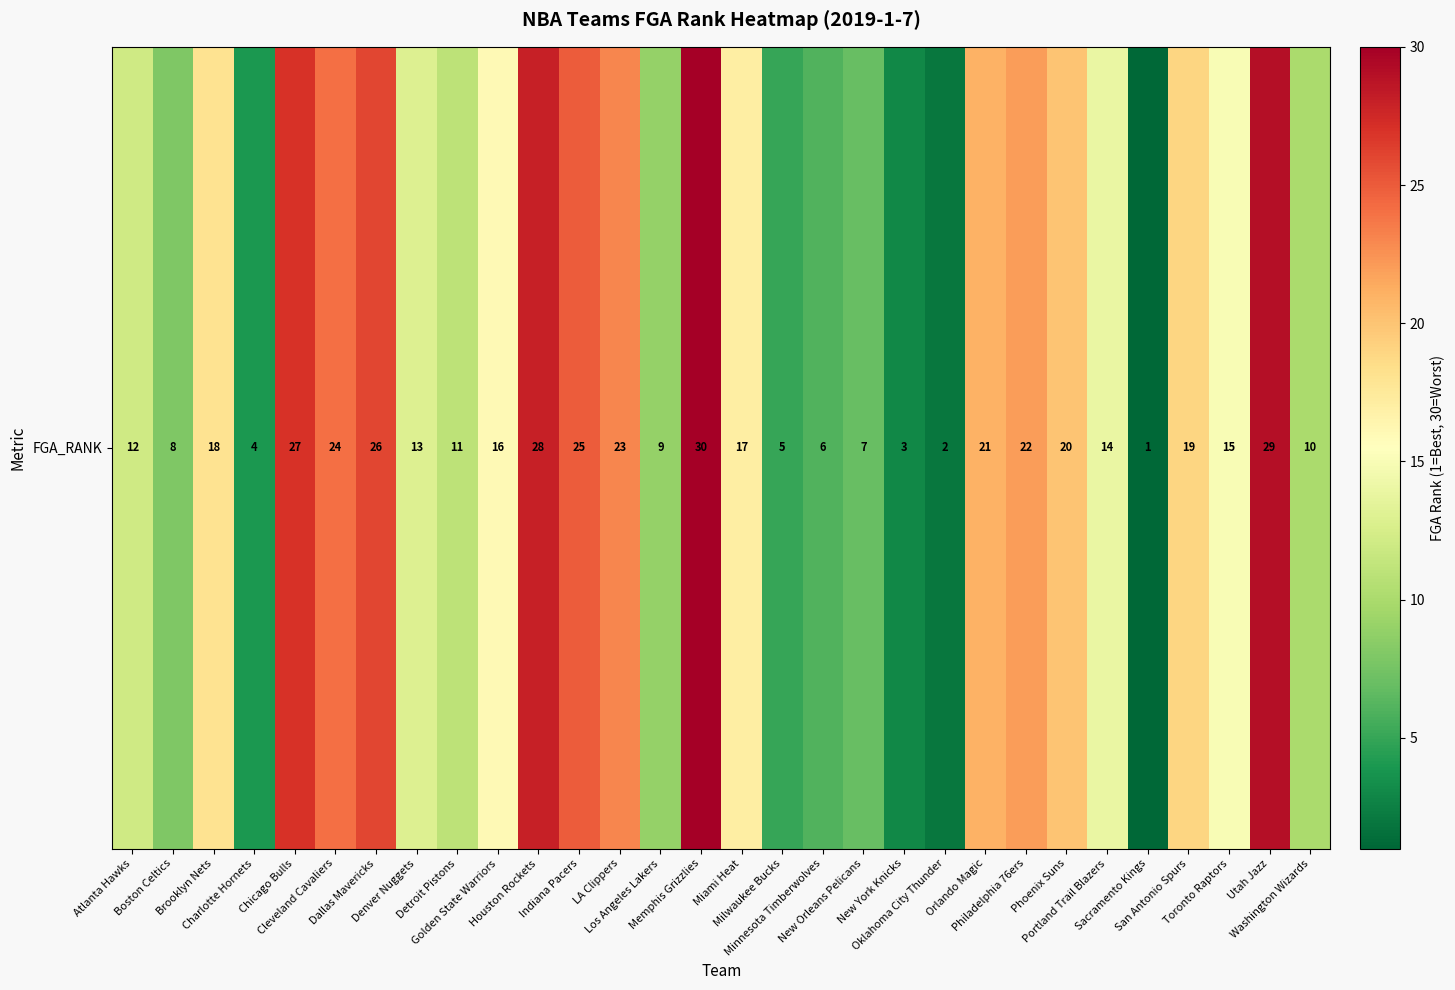

Count the number of categories in the chart.

30